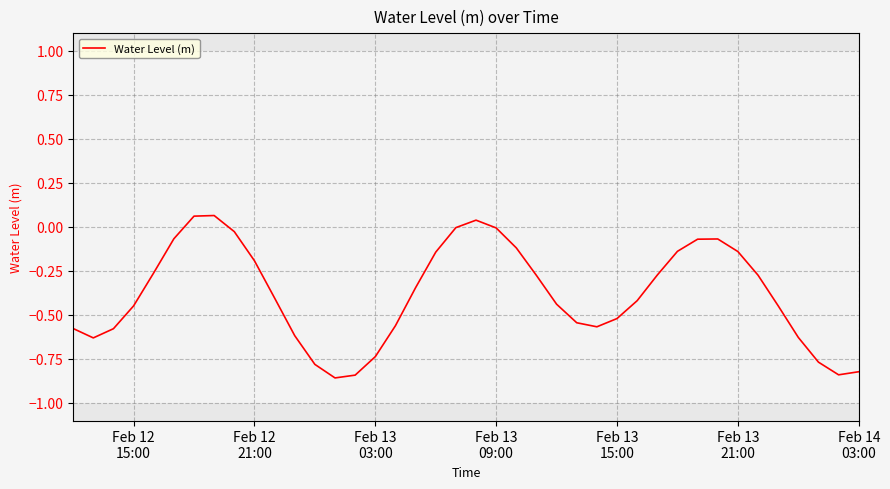

What is the difference between the maximum and minimum values?

0.9